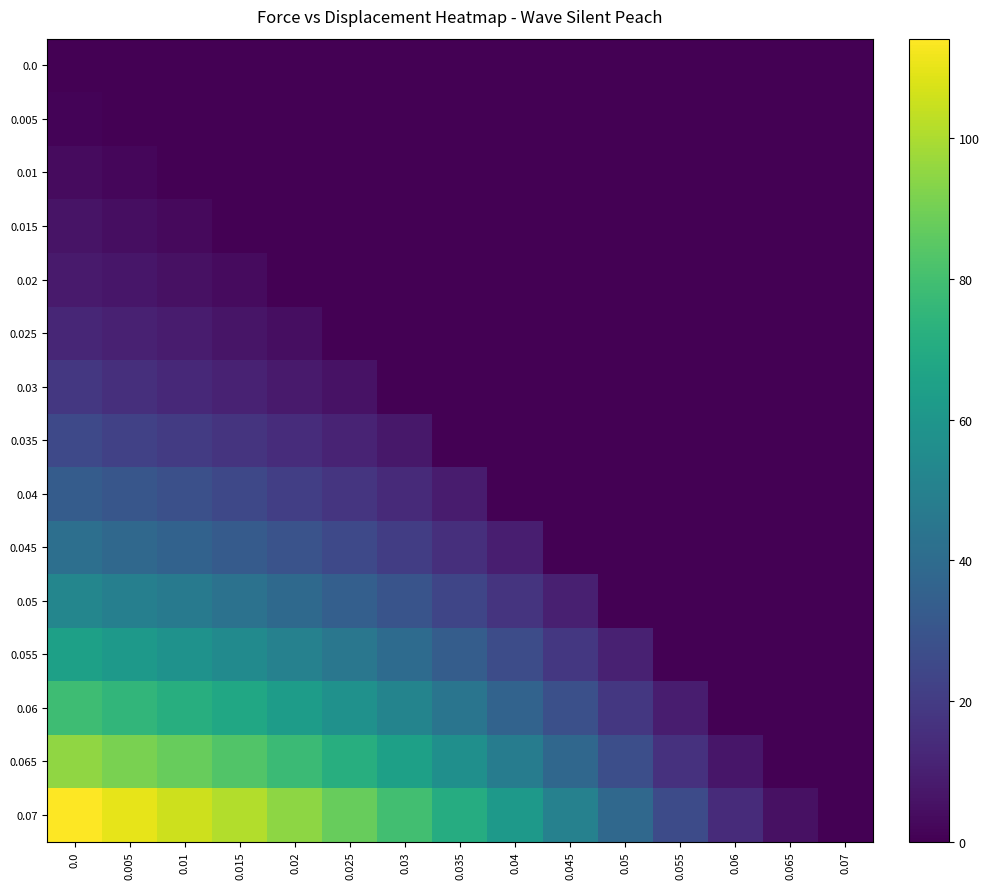

Reading right to left, list all the values displayed in this chart.

0.0: 0.07=0.0	0.065=0.0	0.06=0.0	0.055=0.0	0.05=0.0	0.045=0.0	0.04=0.0	0.035=0.0	0.03=0.0	0.025=0.0	0.02=0.0	0.015=0.0	0.01=0.0	0.005=0.0	0.0=0.0
0.005: 0.07=0.0	0.065=0.0	0.06=0.0	0.055=0.0	0.05=0.0	0.045=0.0	0.04=0.0	0.035=0.0	0.03=0.0	0.025=0.0	0.02=0.0	0.015=0.0	0.01=0.0	0.005=0.0	0.0=1.2
0.01: 0.07=0.0	0.065=0.0	0.06=0.0	0.055=0.0	0.05=0.0	0.045=0.0	0.04=0.0	0.035=0.0	0.03=0.0	0.025=0.0	0.02=0.0	0.015=0.0	0.01=0.0	0.005=2.1	0.0=3.5
0.015: 0.07=0.0	0.065=0.0	0.06=0.0	0.055=0.0	0.05=0.0	0.045=0.0	0.04=0.0	0.035=0.0	0.03=0.0	0.025=0.0	0.02=0.0	0.015=0.0	0.01=2.7	0.005=4.2	0.0=5.8
0.02: 0.07=0.0	0.065=0.0	0.06=0.0	0.055=0.0	0.05=0.0	0.045=0.0	0.04=0.0	0.035=0.0	0.03=0.0	0.025=0.0	0.02=0.0	0.015=3.2	0.01=5.1	0.005=6.9	0.0=8.3
0.025: 0.07=0.0	0.065=0.0	0.06=0.0	0.055=0.0	0.05=0.0	0.045=0.0	0.04=0.0	0.035=0.0	0.03=0.0	0.025=0.0	0.02=4.1	0.015=6.5	0.01=8.8	0.005=10.4	0.0=12.1
0.03: 0.07=0.0	0.065=0.0	0.06=0.0	0.055=0.0	0.05=0.0	0.045=0.0	0.04=0.0	0.035=0.0	0.03=0.0	0.025=5.6	0.02=8.4	0.015=11.0	0.01=13.2	0.005=15.3	0.0=18.7
0.035: 0.07=0.0	0.065=0.0	0.06=0.0	0.055=0.0	0.05=0.0	0.045=0.0	0.04=0.0	0.035=0.0	0.03=7.3	0.025=11.2	0.02=14.6	0.015=17.3	0.01=19.8	0.005=22.1	0.0=25.4
0.04: 0.07=0.0	0.065=0.0	0.06=0.0	0.055=0.0	0.05=0.0	0.045=0.0	0.04=0.0	0.035=8.9	0.03=13.4	0.025=17.5	0.02=21.3	0.015=24.8	0.01=27.9	0.005=30.5	0.0=33.2
0.045: 0.07=0.0	0.065=0.0	0.06=0.0	0.055=0.0	0.05=0.0	0.045=0.0	0.04=9.7	0.035=15.6	0.03=20.8	0.025=25.2	0.02=29.4	0.015=33.0	0.01=36.1	0.005=38.7	0.0=41.8
0.05: 0.07=0.0	0.065=0.0	0.06=0.0	0.055=0.0	0.05=0.0	0.045=10.1	0.04=17.2	0.035=23.8	0.03=29.6	0.025=34.5	0.02=39.1	0.015=43.2	0.01=46.5	0.005=49.1	0.0=52.3
0.055: 0.07=0.0	0.065=0.0	0.06=0.0	0.055=0.0	0.05=10.5	0.045=18.7	0.04=26.4	0.035=33.5	0.03=39.8	0.025=45.3	0.02=50.4	0.015=54.8	0.01=58.3	0.005=61.2	0.0=64.7
0.06: 0.07=0.0	0.065=0.0	0.06=0.0	0.055=9.2	0.05=18.3	0.045=27.8	0.04=36.5	0.035=44.3	0.03=51.4	0.025=57.6	0.02=63.1	0.015=67.9	0.01=71.8	0.005=75.1	0.0=78.9
0.065: 0.07=0.0	0.065=0.0	0.06=7.1	0.055=16.4	0.05=27.6	0.045=38.2	0.04=47.9	0.035=56.8	0.03=64.7	0.025=71.5	0.02=77.8	0.015=83.2	0.01=87.6	0.005=91.3	0.0=95.4
0.07: 0.07=0.0	0.065=5.3	0.06=14.2	0.055=26.1	0.05=38.7	0.045=50.4	0.04=61.2	0.035=70.9	0.03=79.8	0.025=87.6	0.02=94.8	0.015=100.9	0.01=105.7	0.005=109.8	0.0=114.2